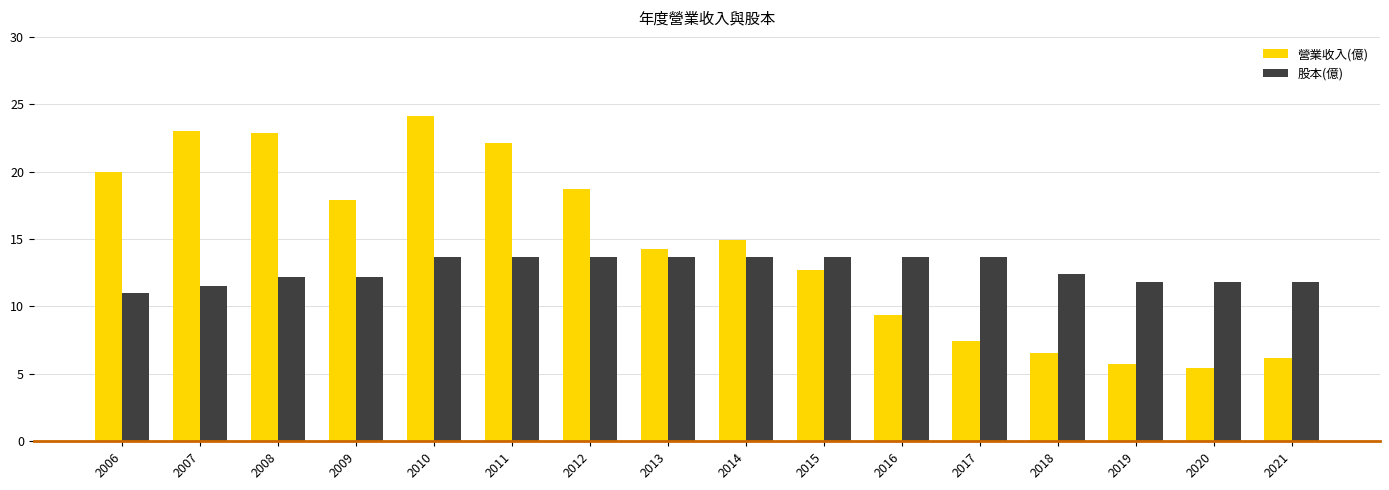

What is the difference between the second highest and second lowest values in the 股本(億) series?

2.2